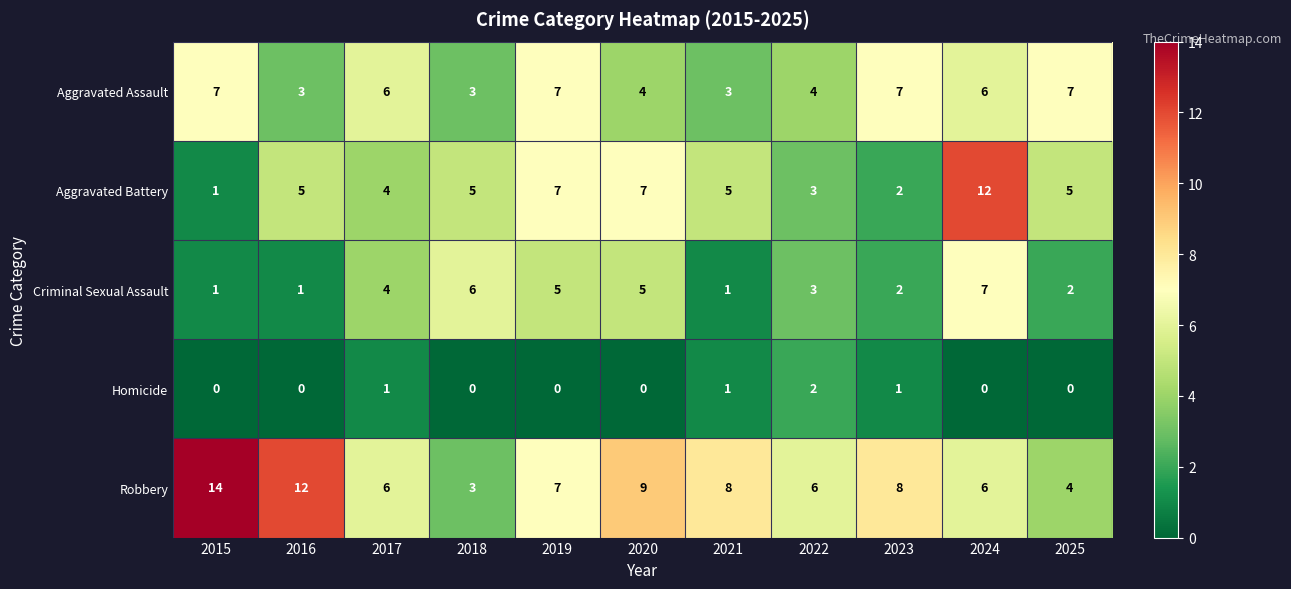

Which label corresponds to the largest value in the chart?

2015